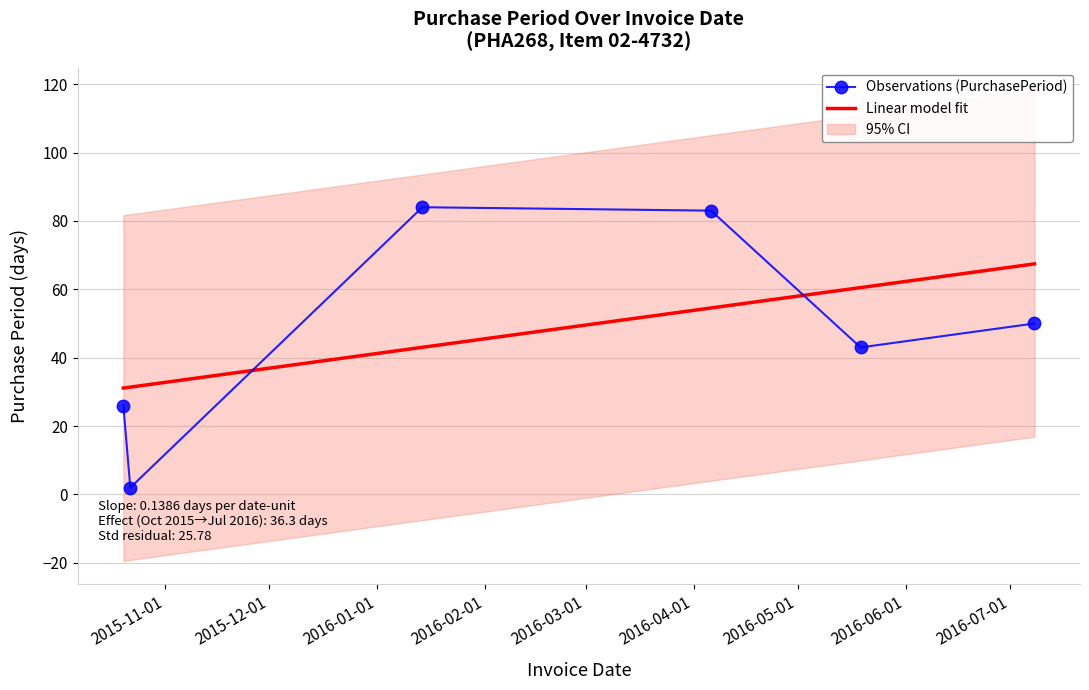

What is the maximum value shown in the chart?

84